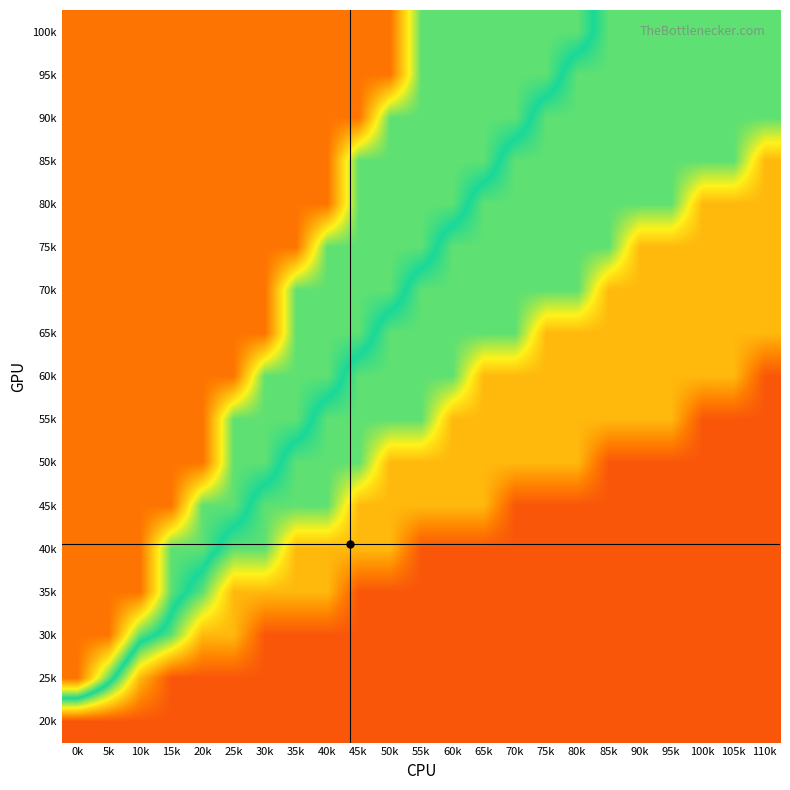

How many data points does each series have?

23